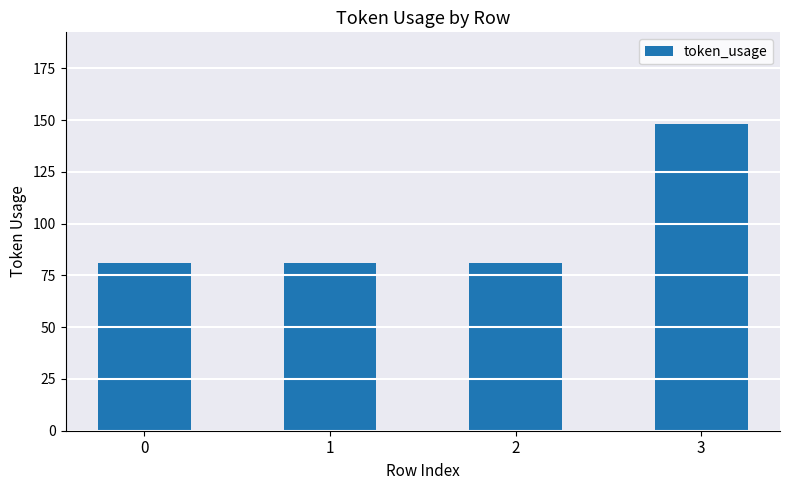

Approximately how many times larger is the value at 1 compared to 0?

1.0